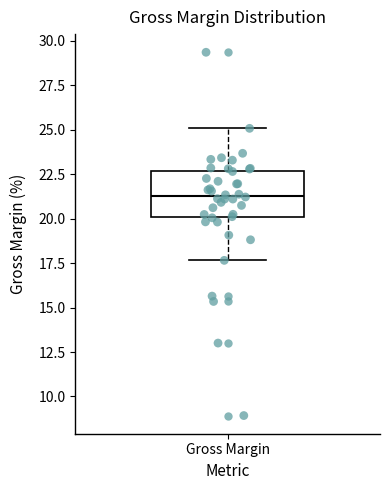

Where is the lower edge of the box for Gross Margin on the y-axis? The values are not printed on the chart, so give them approximately, as read against the axis.

20.0